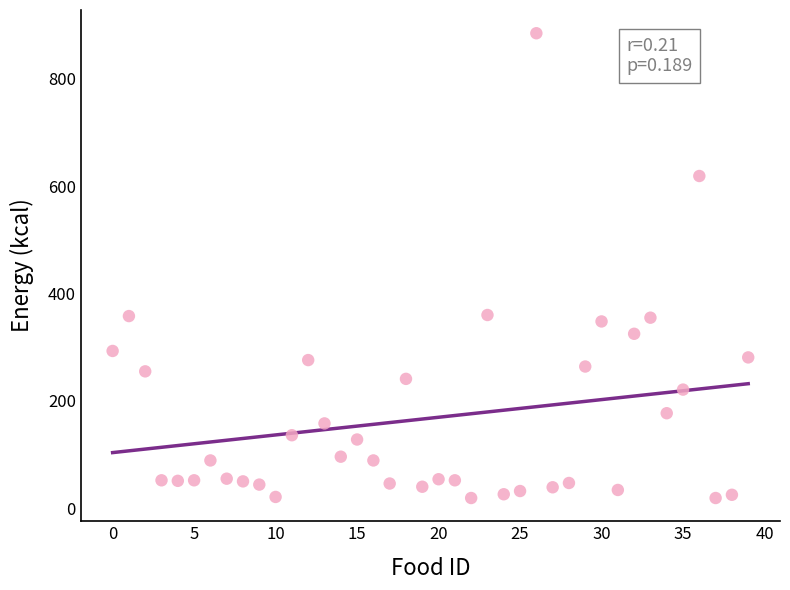

What is the range of Y values (max minus min)?

866